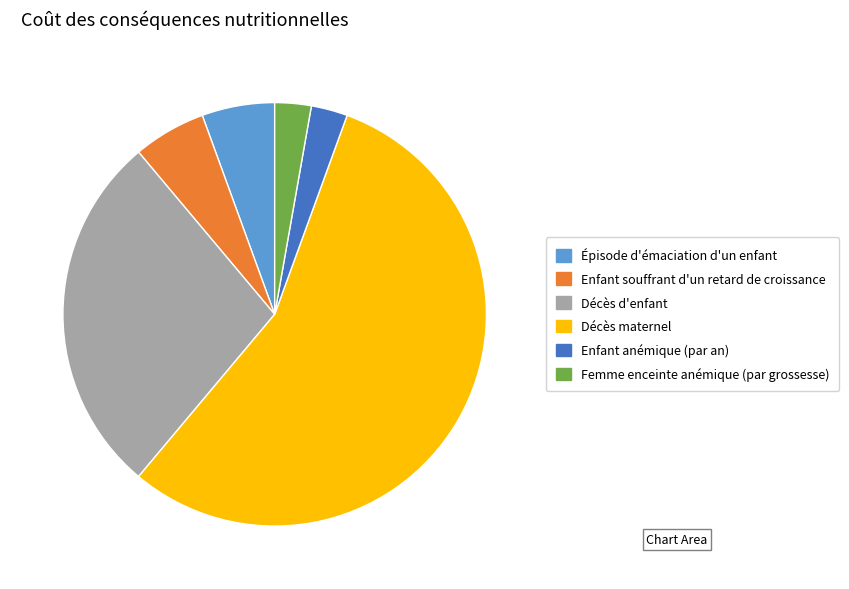

Is there a majority slice in this chart?

Yes